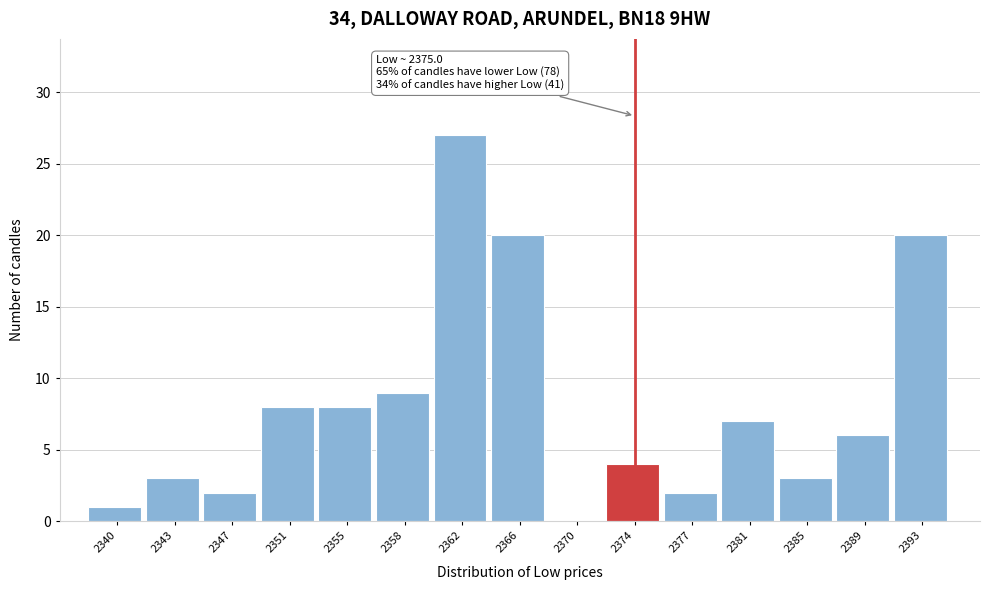

Reading right to left, what are all the values shown in this chart?

2393=20	2389=6	2385=3	2381=7	2377=2	2374=4	2370=0	2366=20	2362=27	2358=9	2355=8	2351=8	2347=2	2343=3	2340=1